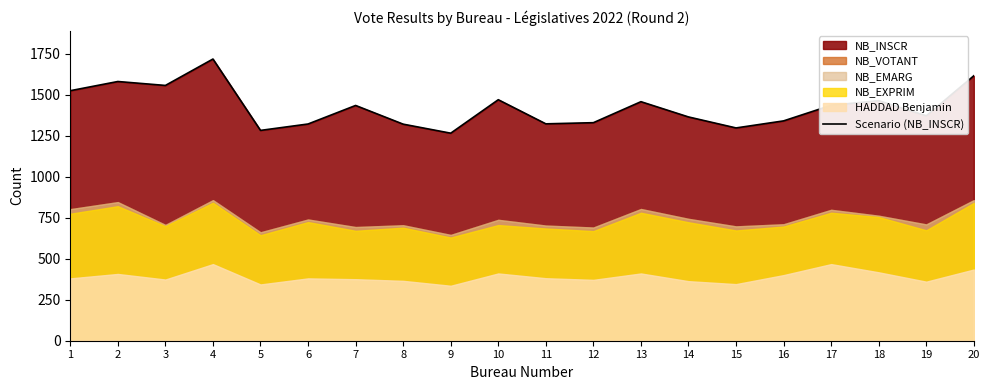

At which label is the value closest to 1491?

10